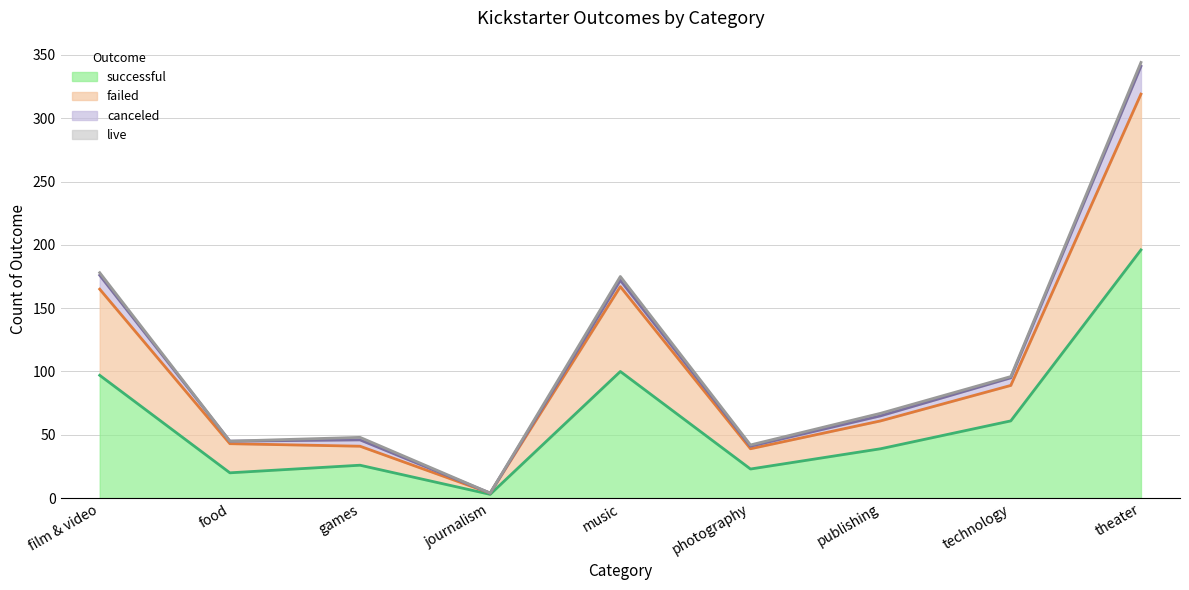

What is the sum of the successful values at publishing and games?

65